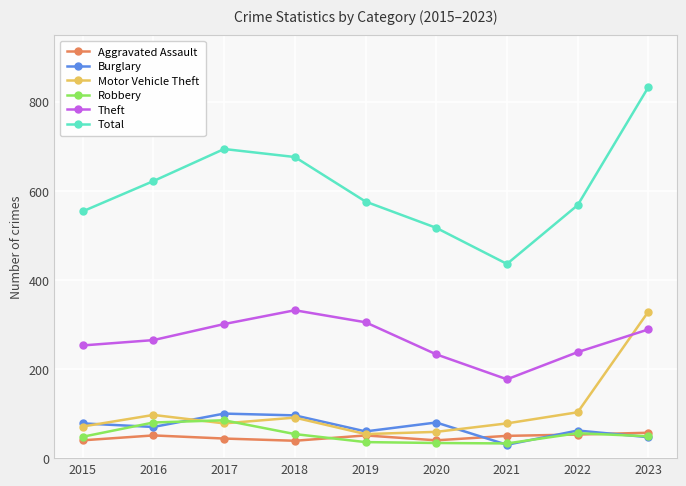

What is the value of the Burglary point at the 4th from the left?

96